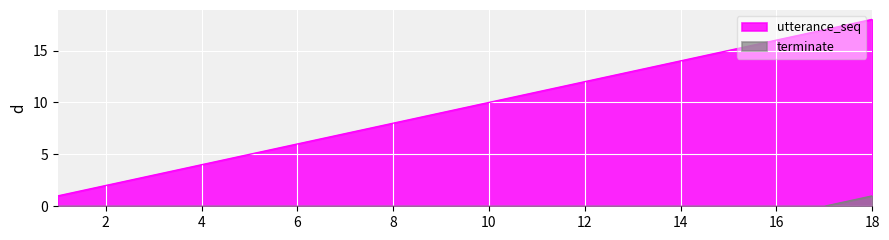

What is the greatest value displayed?

18